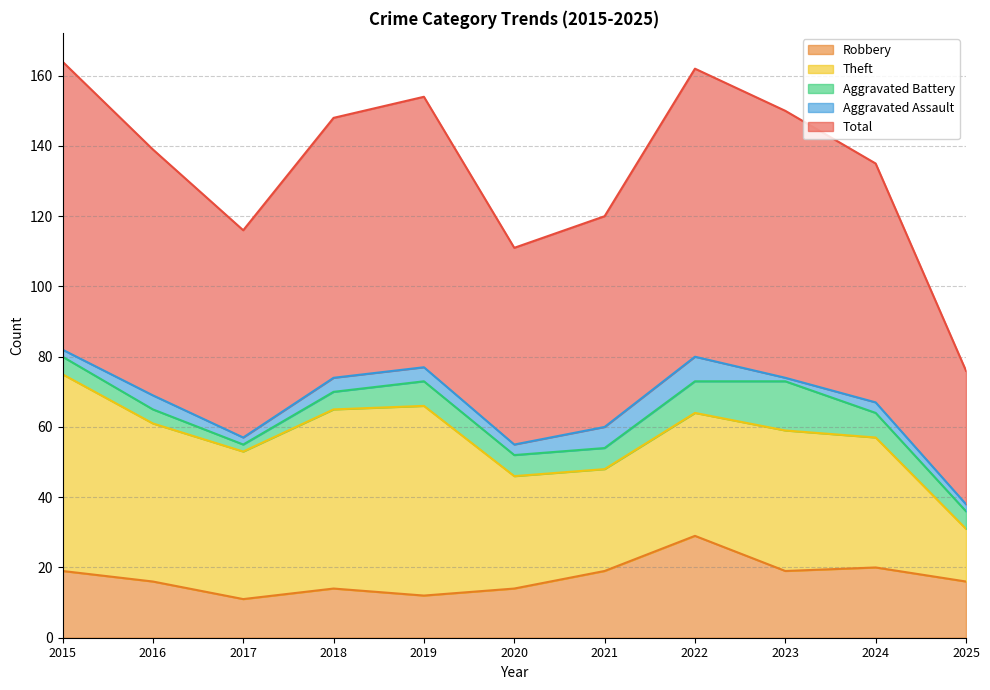

True or false: Aggravated Assault and Aggravated Battery cross at least once.

False